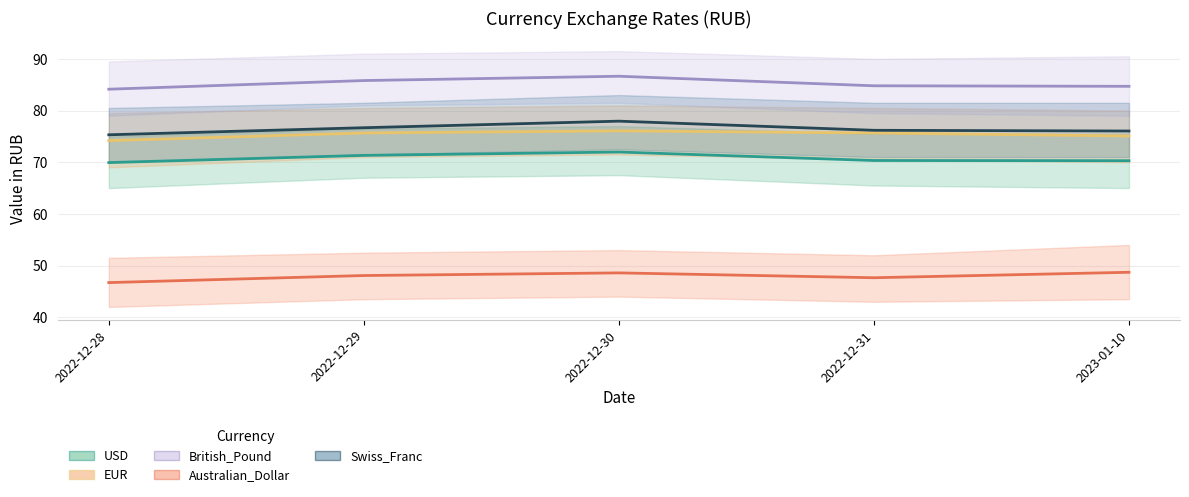

Reading left to right, transcribe all the data shown in this chart.

USD: 2022-12-28=69.9	2022-12-29=71.3	2022-12-30=72.0	2022-12-31=70.3	2023-01-10=70.3
EUR: 2022-12-28=74.2	2022-12-29=75.7	2022-12-30=76.1	2022-12-31=75.7	2023-01-10=75.1
British_Pound: 2022-12-28=84.1	2022-12-29=85.8	2022-12-30=86.6	2022-12-31=84.8	2023-01-10=84.7
Australian_Dollar: 2022-12-28=46.7	2022-12-29=48.1	2022-12-30=48.6	2022-12-31=47.7	2023-01-10=48.7
Swiss_Franc: 2022-12-28=75.3	2022-12-29=76.7	2022-12-30=77.9	2022-12-31=76.2	2023-01-10=76.0